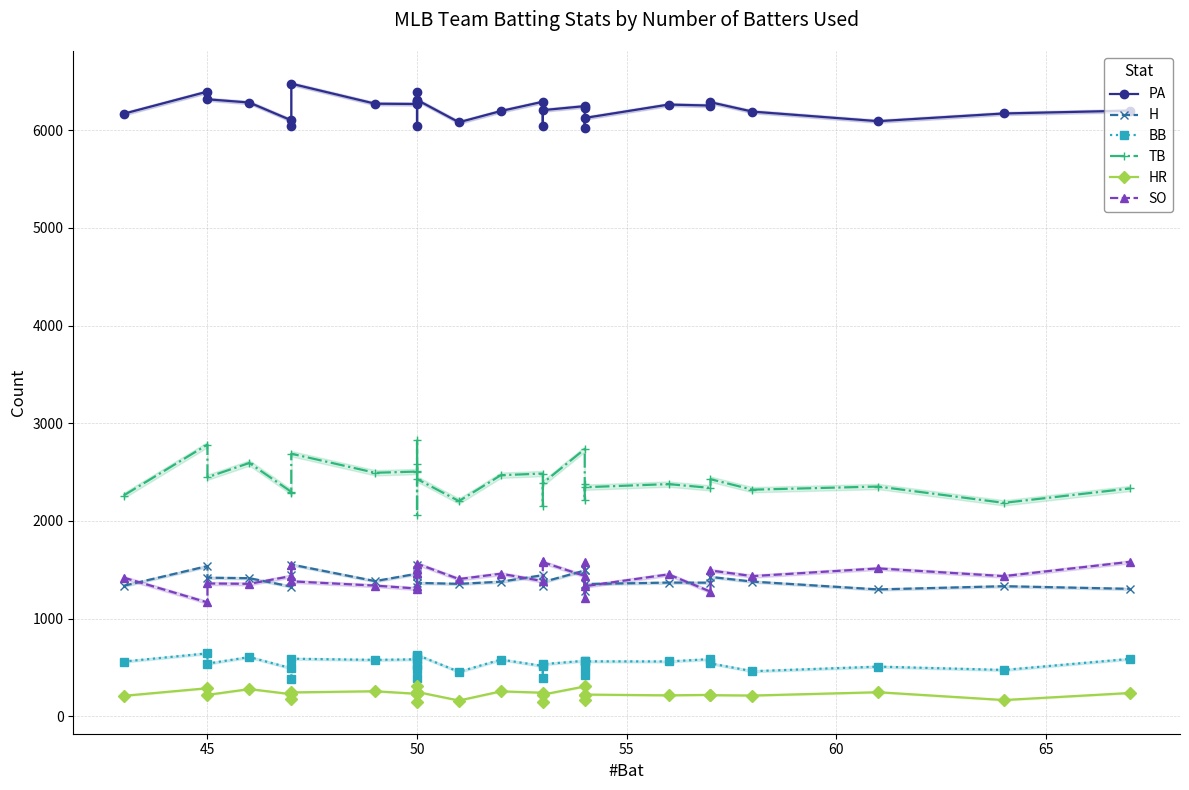

Which series has the largest total across all categories?

PA